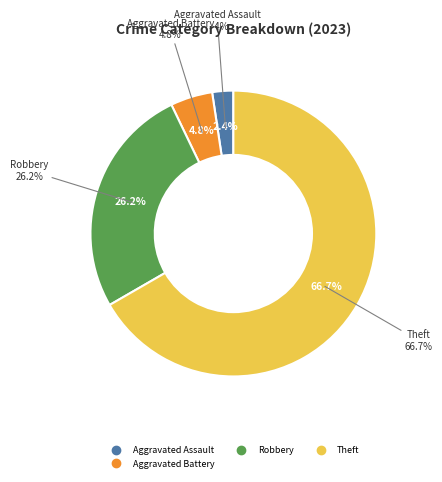

Is it true that Theft is 58% of the pie?

False